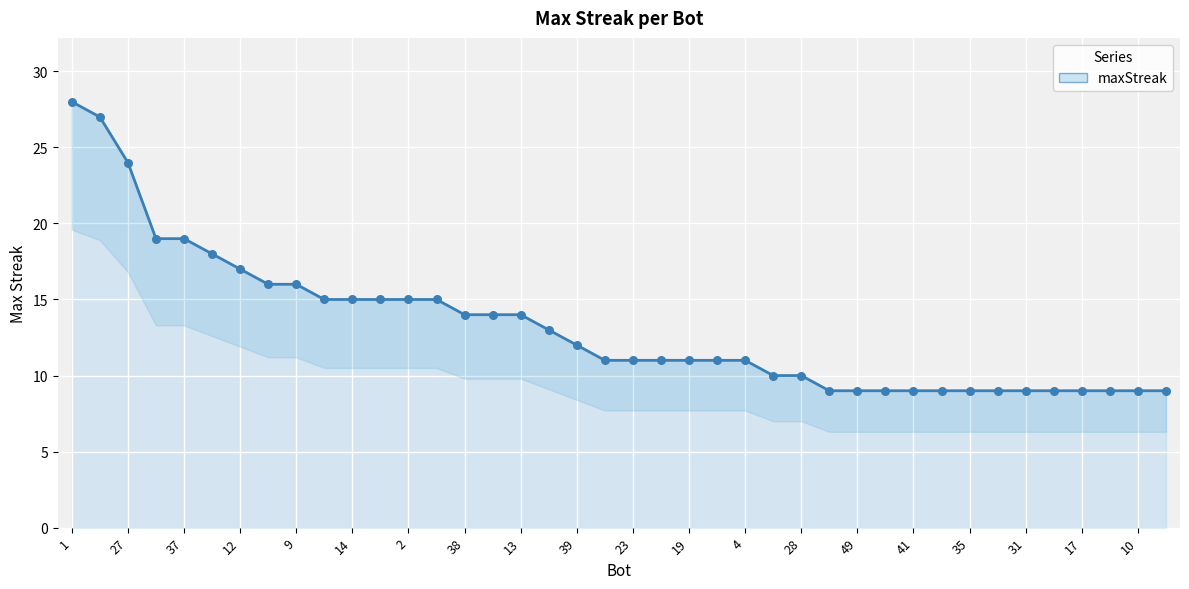

Approximately how many times larger is the value at 33 compared to 9?

0.5